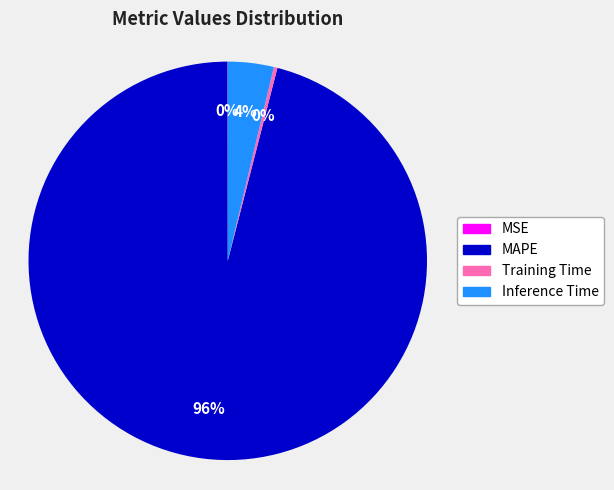

Is the sum of MAPE and Inference Time greater than half?

Yes